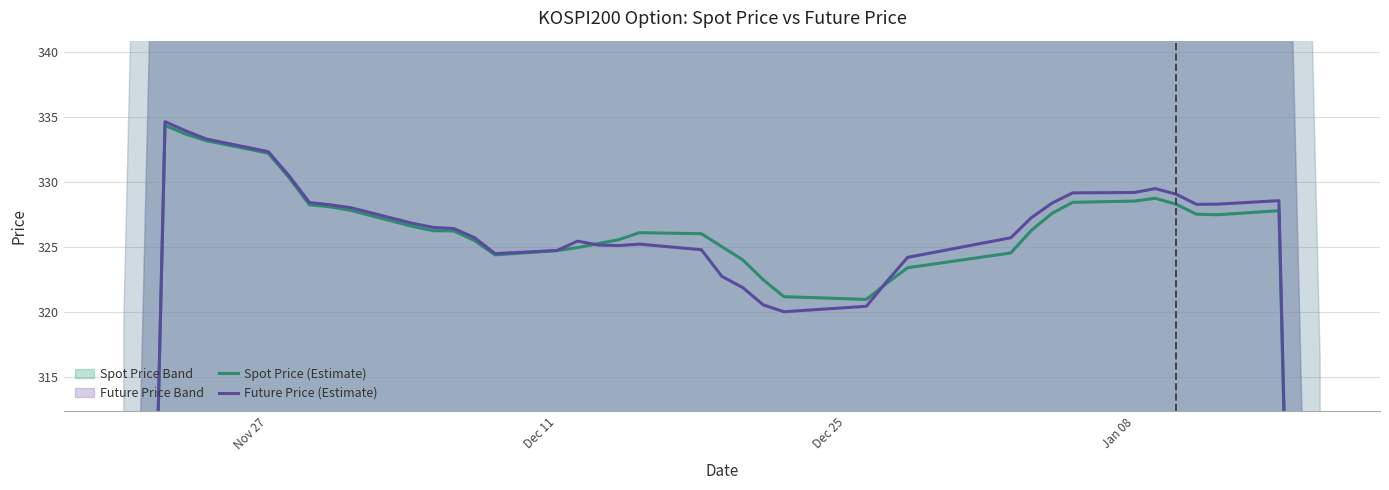

What is the value of the Spot Price (Estimate) point at the 33rd from the left?

328.5